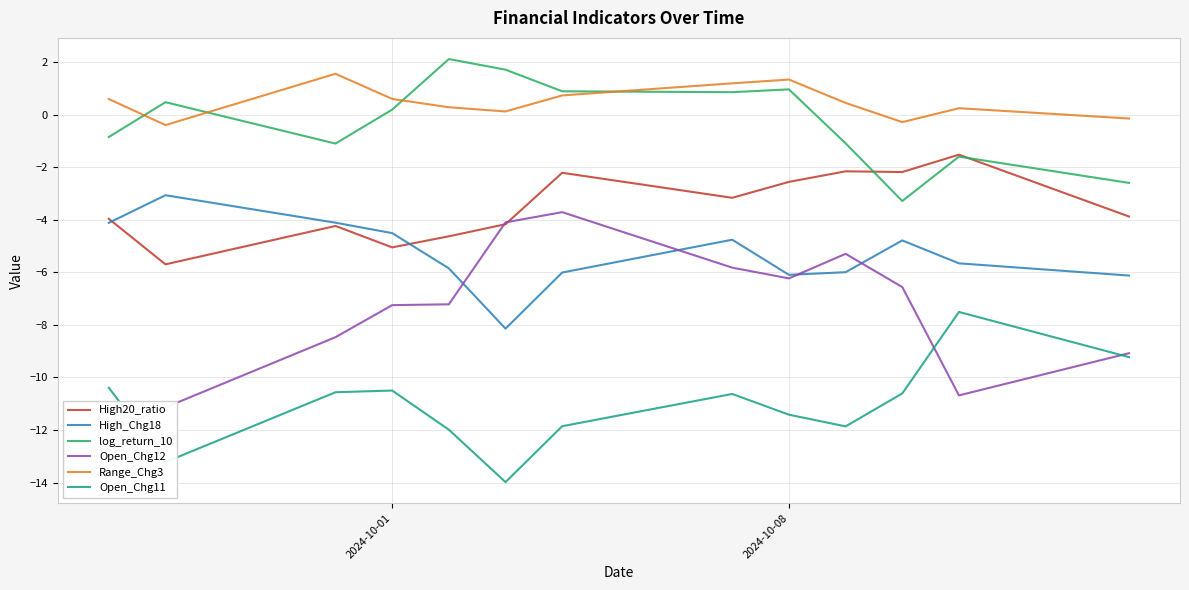

What is the minimum value for High_Chg18?

-8.1